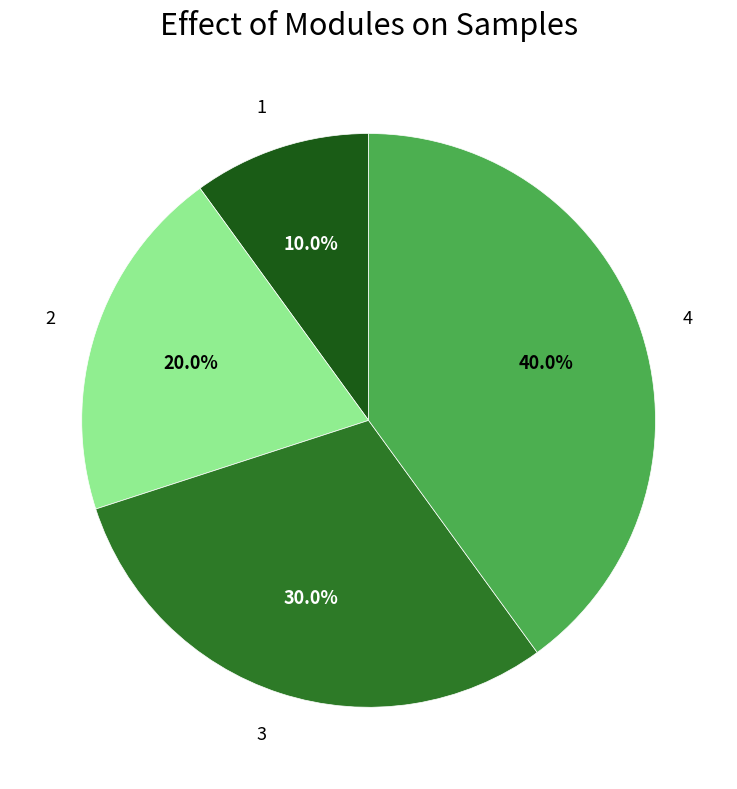

Which category has the smallest portion of the pie?

1